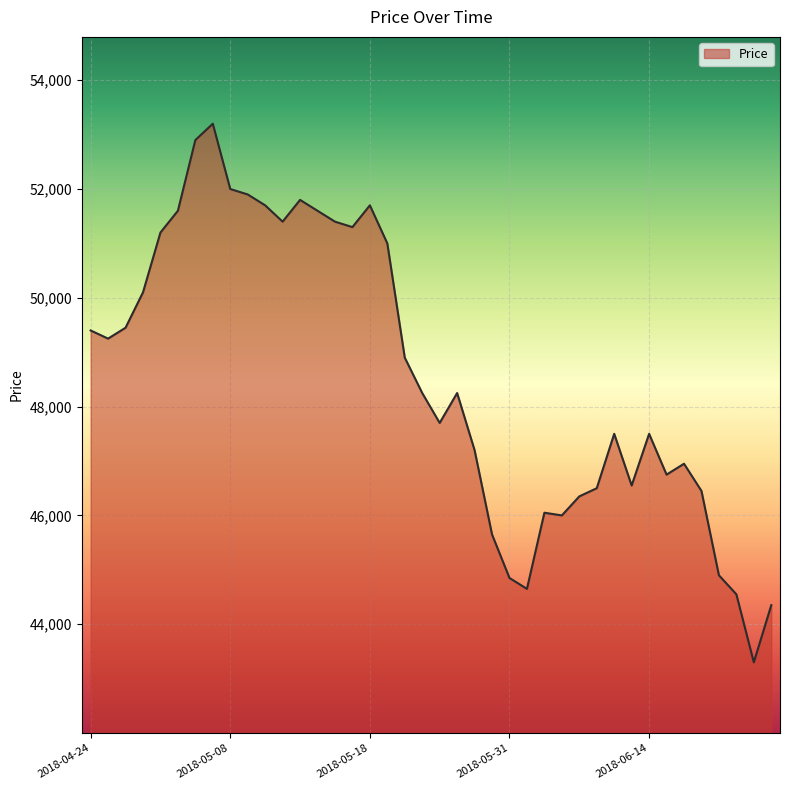

Count the number of data series in this chart.

1